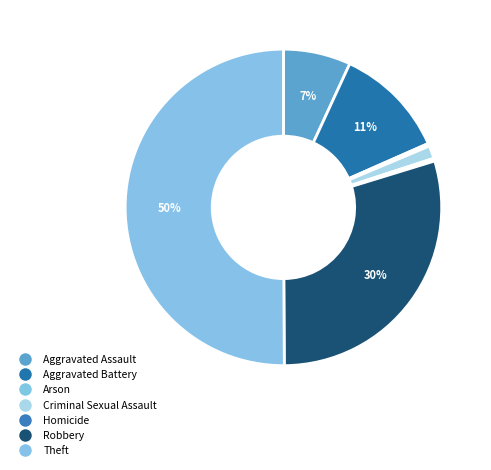

Rank the categories by value from lowest to highest.

Arson, Homicide, Criminal Sexual Assault, Aggravated Assault, Aggravated Battery, Robbery, Theft